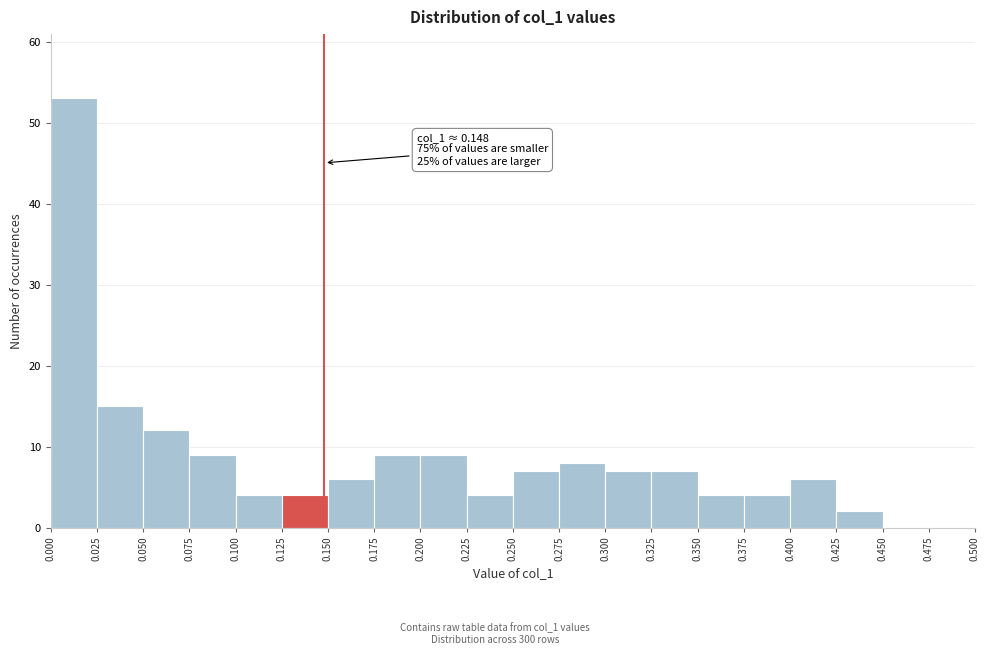

Over which range of the x-axis is the bar tallest?

0.000 to 0.025